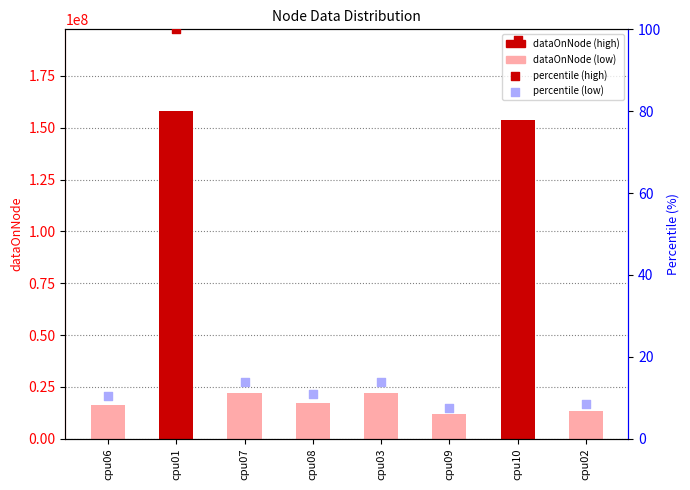

What is the ratio of the value at cpu01 to the value at cpu07?

7.2